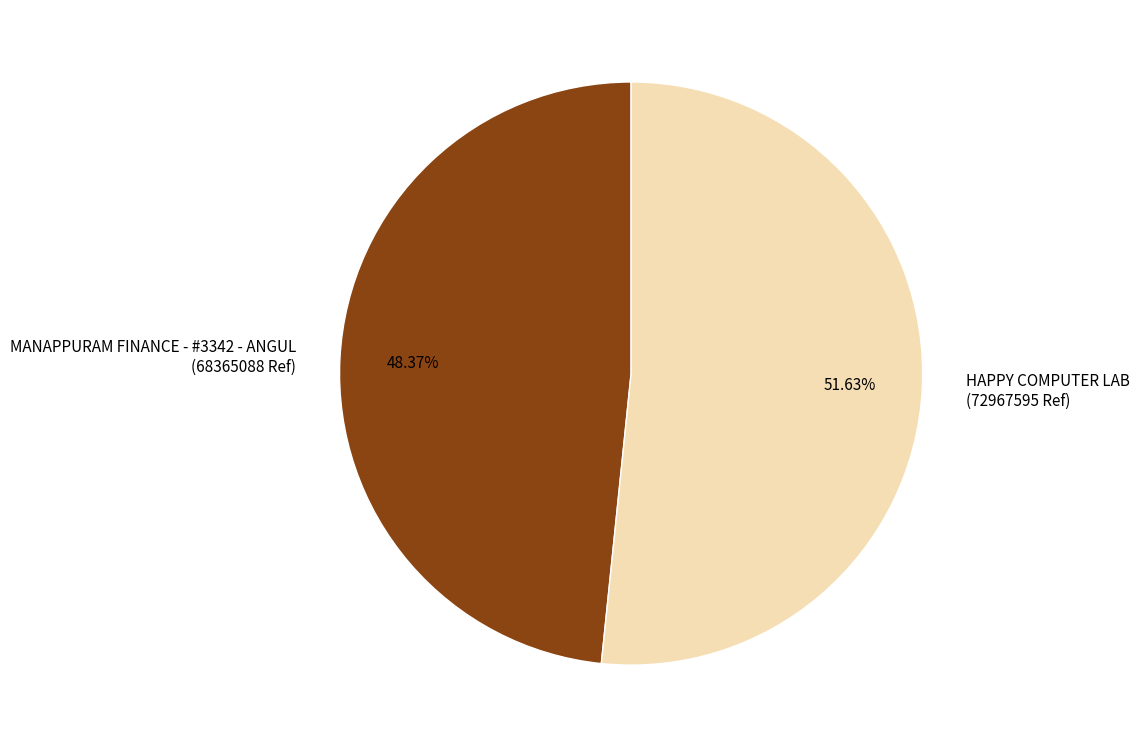

What portion of the pie excludes MANAPPURAM FINANCE - #3342 - ANGUL?

51.6%